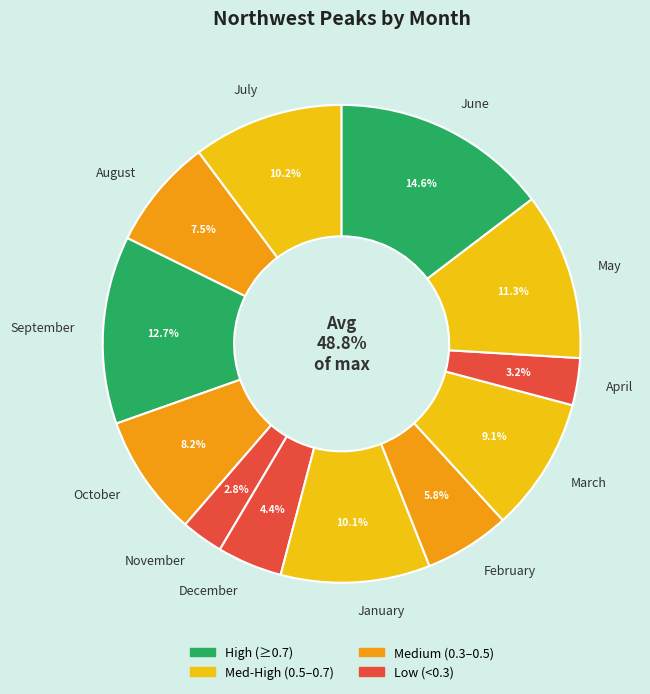

Combined, what portion of the pie is August and September?

20.2%